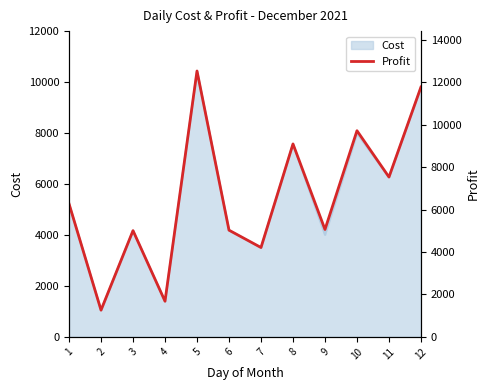

Rank the categories by value from lowest to highest.

2, 4, 7, 3, 6, 9, 1, 11, 8, 10, 12, 5